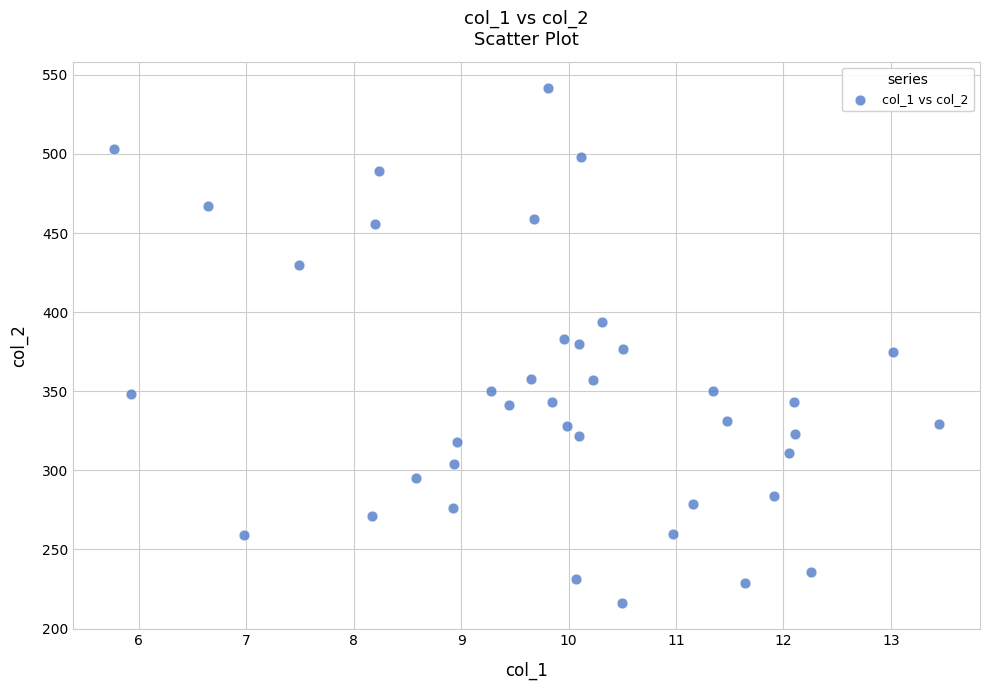

What is the range of Y values (max minus min)?

326